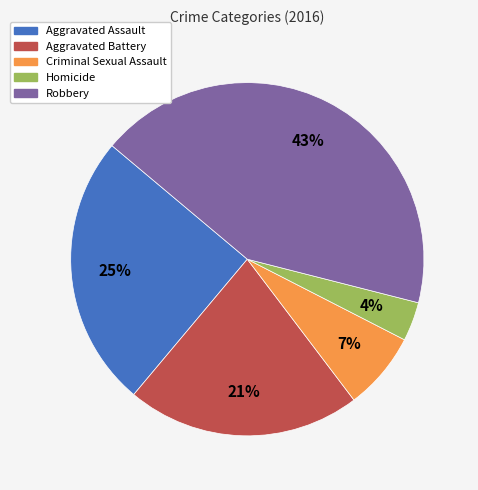

How many segments does this pie chart have?

5